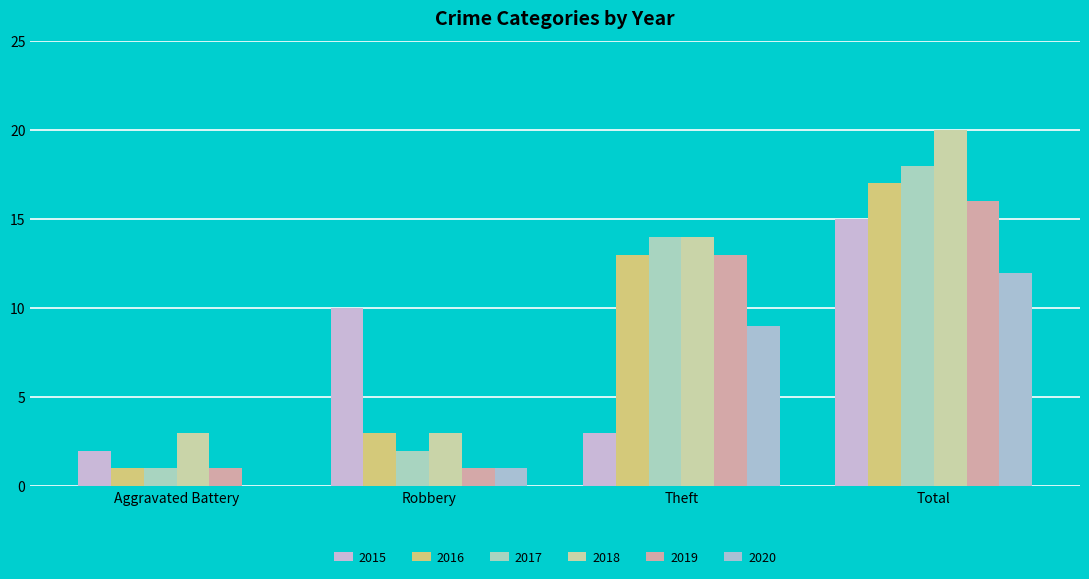

Reading right to left, what are all the values shown in this chart?

2015: Total=15	Theft=3	Robbery=10	Aggravated Battery=2
2016: Total=17	Theft=13	Robbery=3	Aggravated Battery=1
2017: Total=18	Theft=14	Robbery=2	Aggravated Battery=1
2018: Total=20	Theft=14	Robbery=3	Aggravated Battery=3
2019: Total=16	Theft=13	Robbery=1	Aggravated Battery=1
2020: Total=12	Theft=9	Robbery=1	Aggravated Battery=0